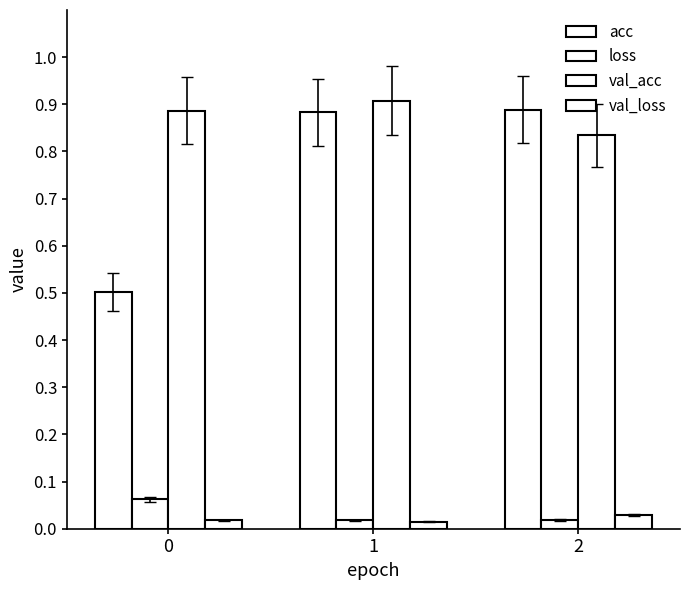

Does the chart contain stacked bars?

No